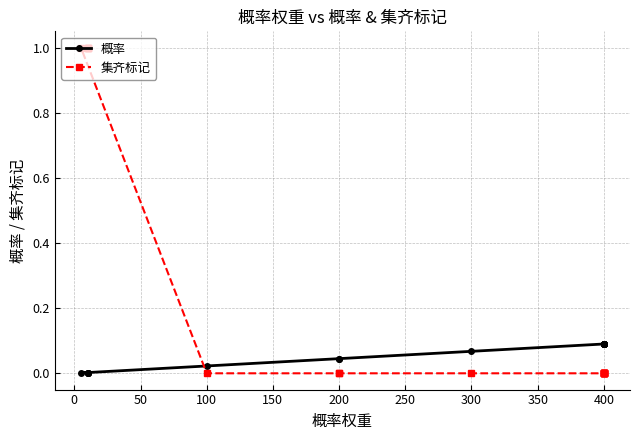

Which series ends up on top after the final intersection of 概率 and 集齐标记?

概率